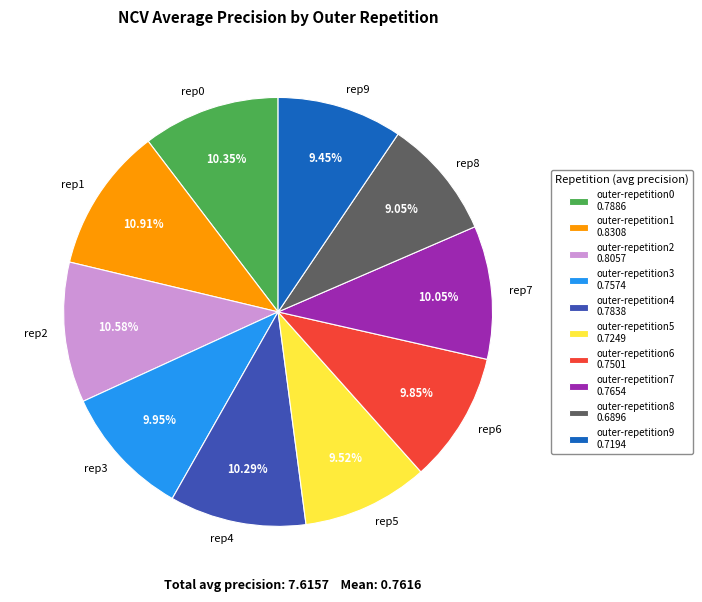

Count the number of slices in the pie.

10